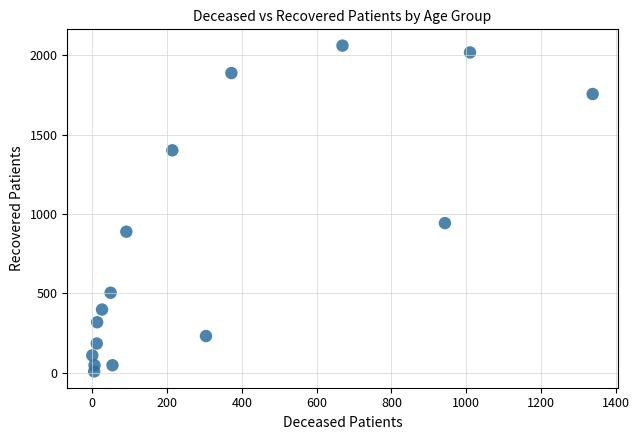

What Y value in the scatter plot is closest to 1034?

942